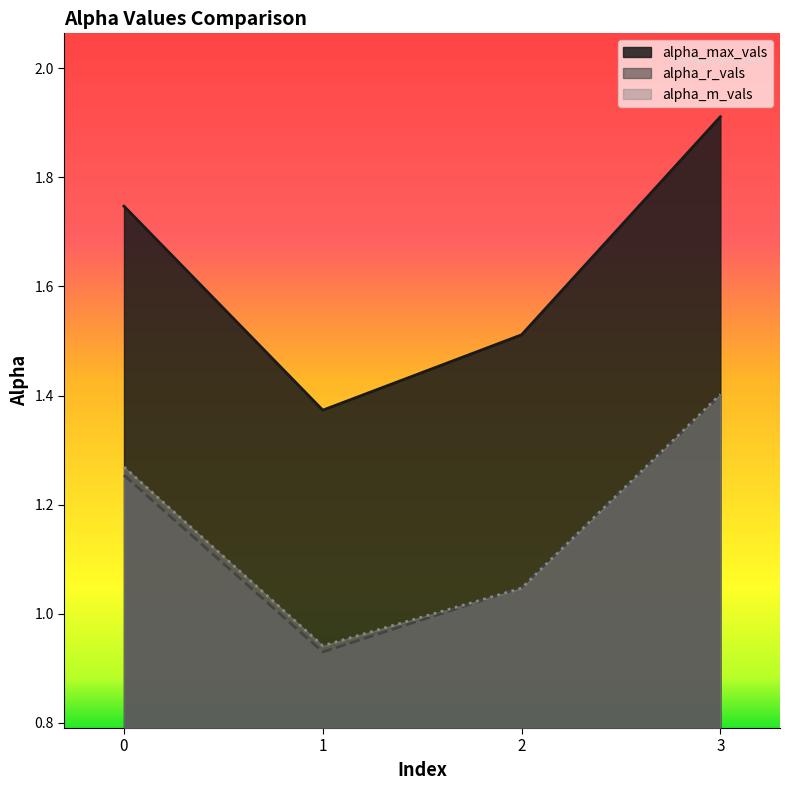

True or false: alpha_max_vals has more than 1 points higher than both neighbors.

False